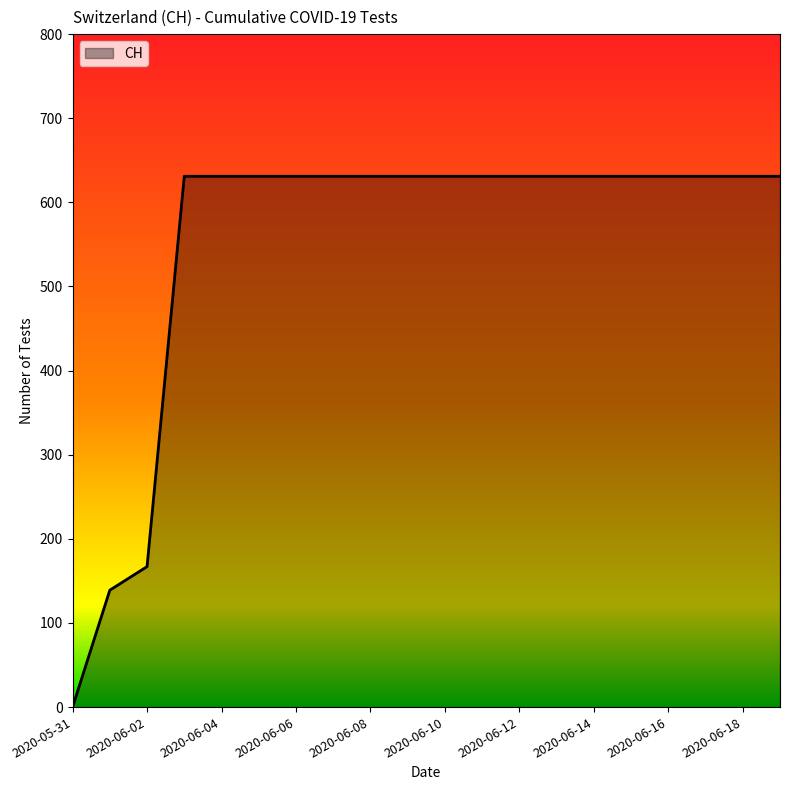

What is the maximum value shown in the chart?

631